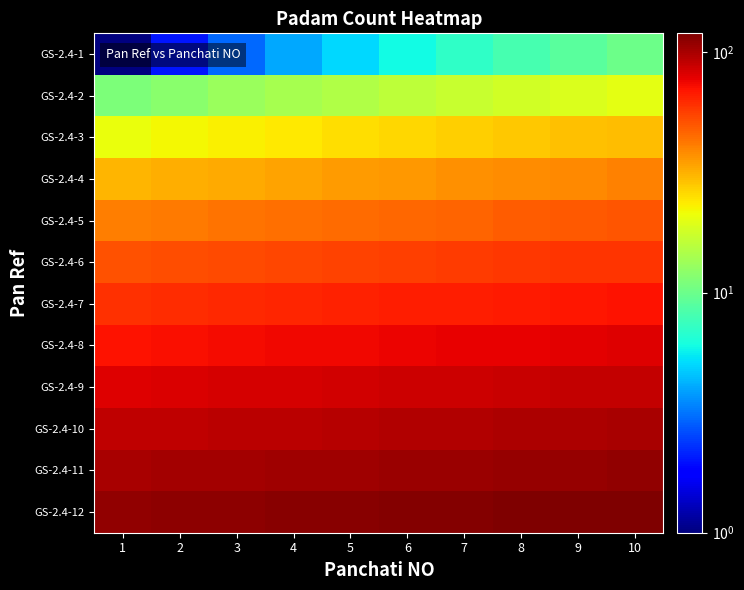

How many series are shown in this chart?

12